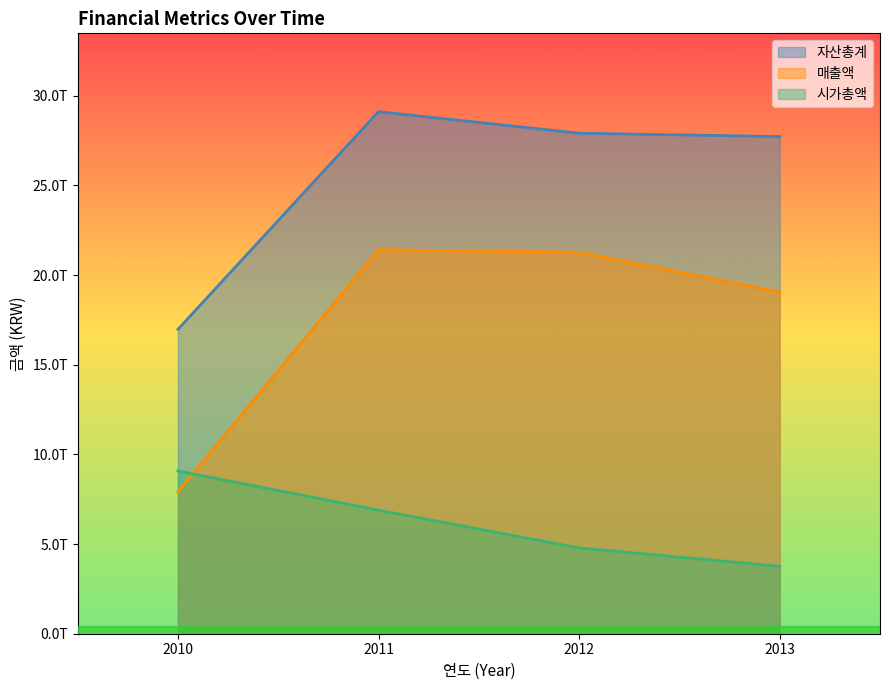

How many lines are shown in the chart?

3